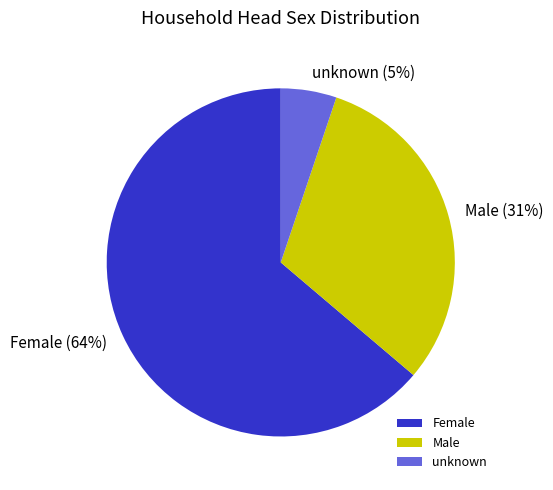

Does any single category account for the majority?

Yes